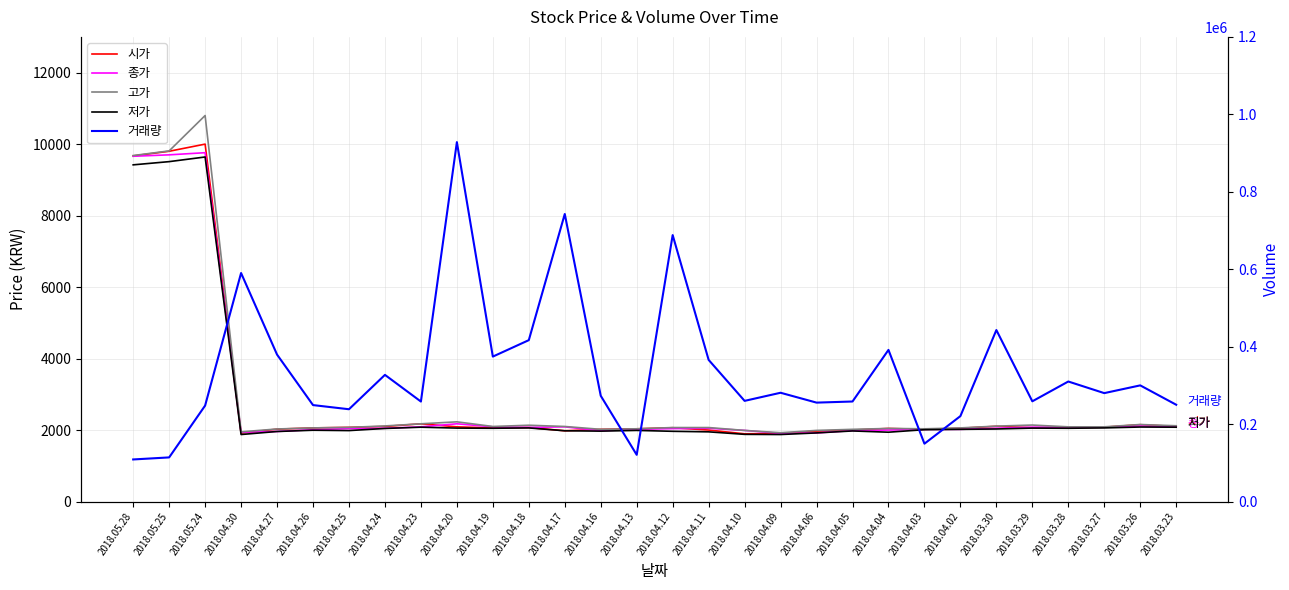

Does the chart display data point markers on the line(s)?

No